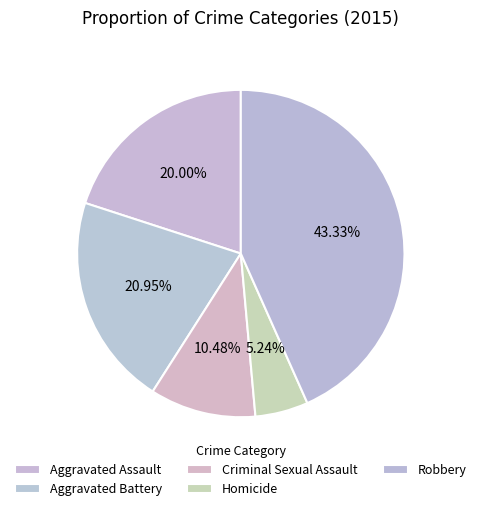

Count the number of slices in the pie.

5